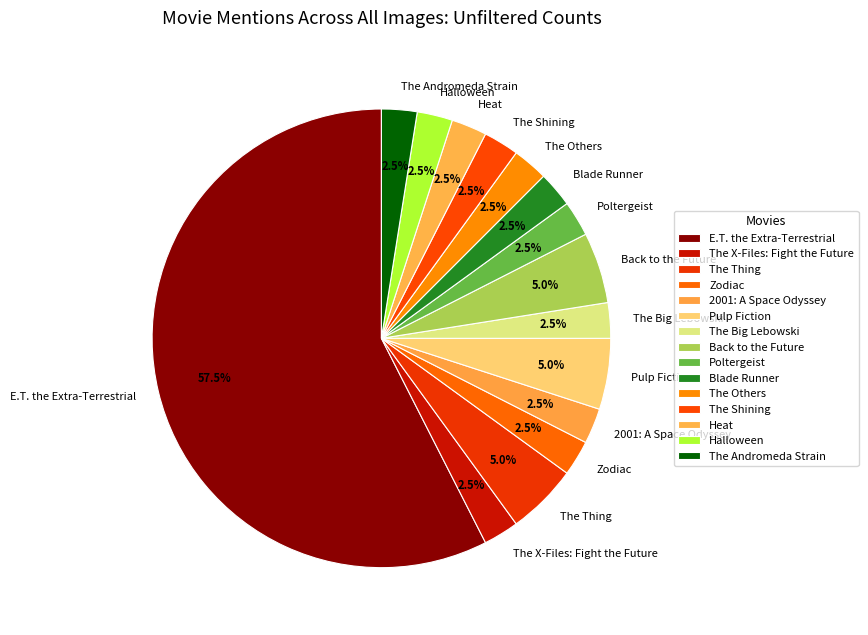

Approximately how many times larger is the value at The Shining compared to The X-Files: Fight the Future?

1.0